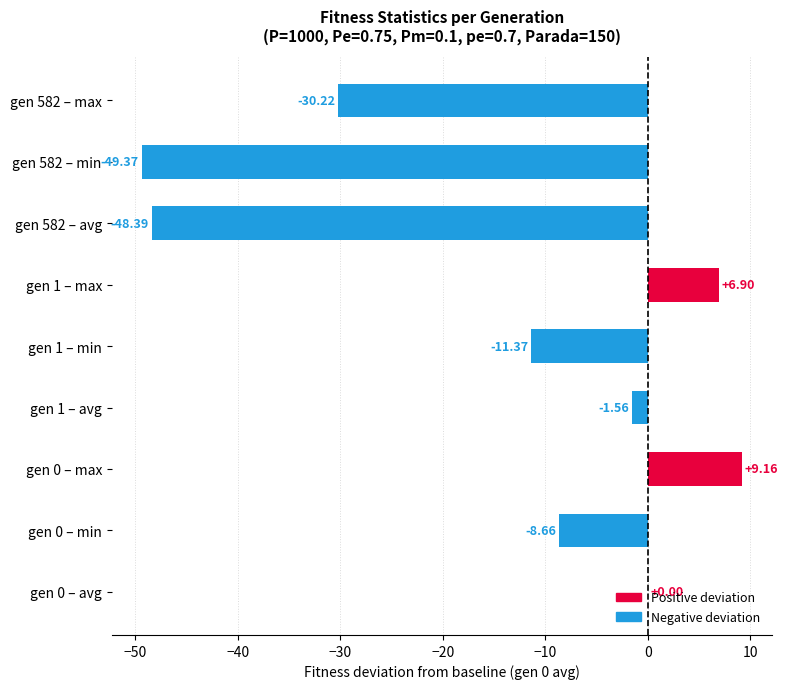

Is the value of avg at gen 0 greater than the value of min at gen 1?

Yes